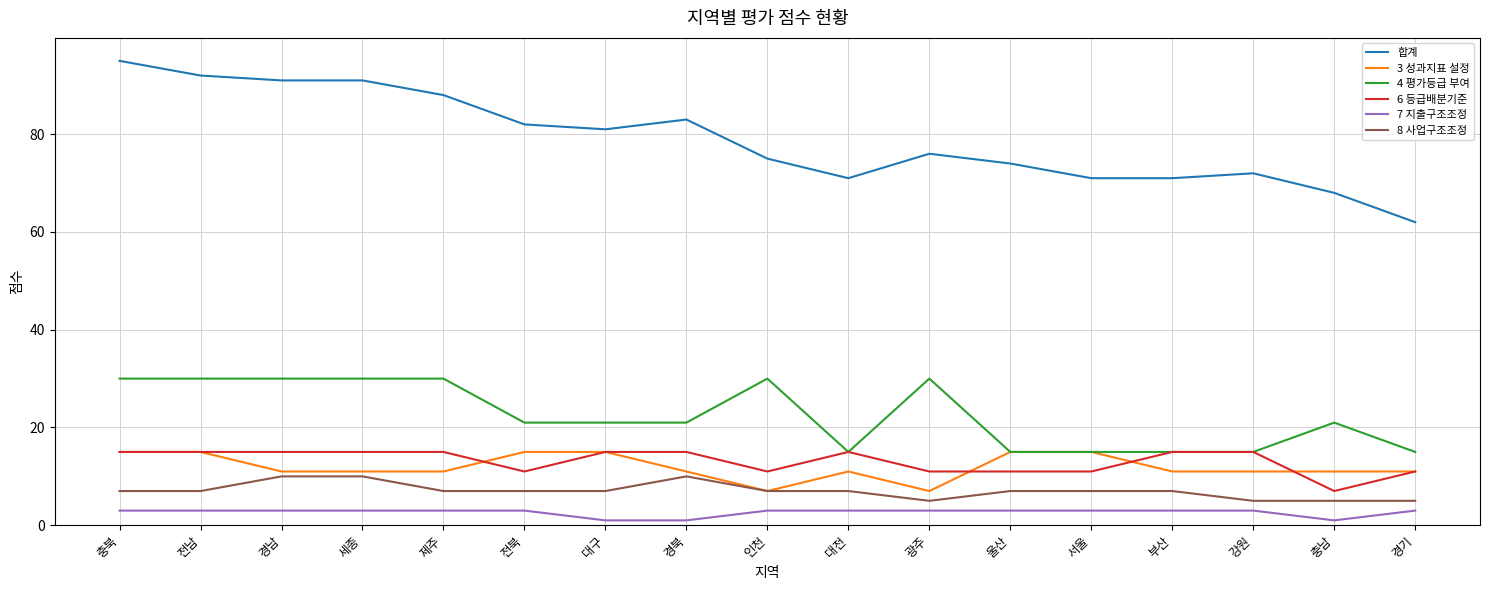

Does the chart display data point markers on the line(s)?

No